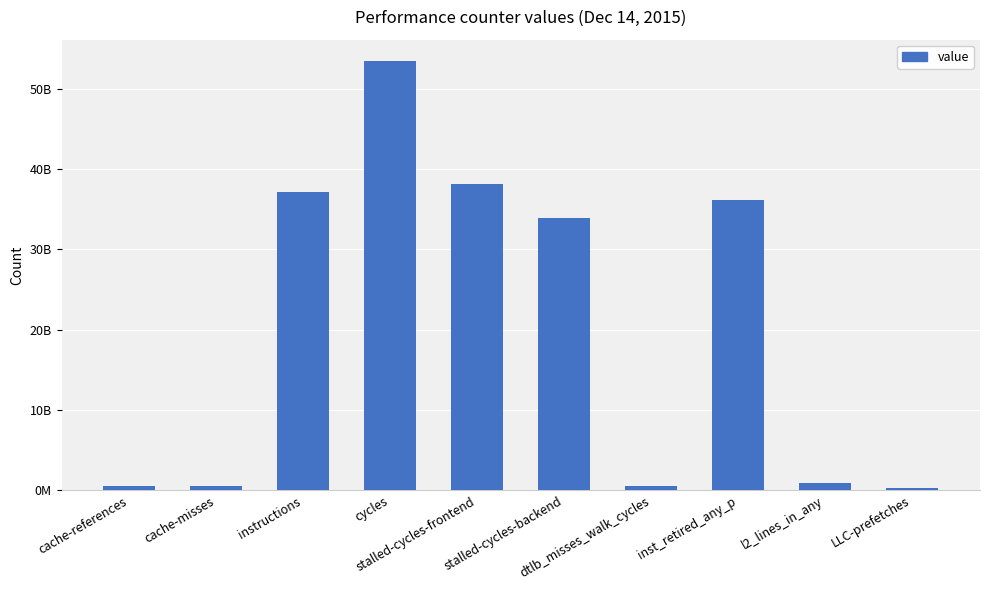

Which has a higher value, dtlb_misses_walk_cycles or cycles?

cycles